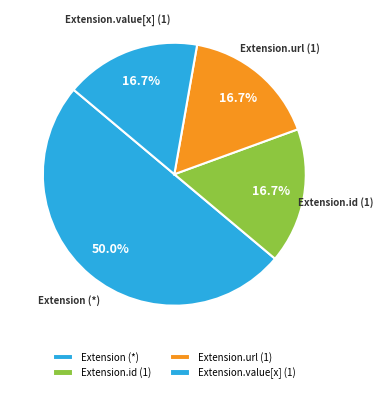

Does Extension.id (1) account for over 50% of the chart?

No